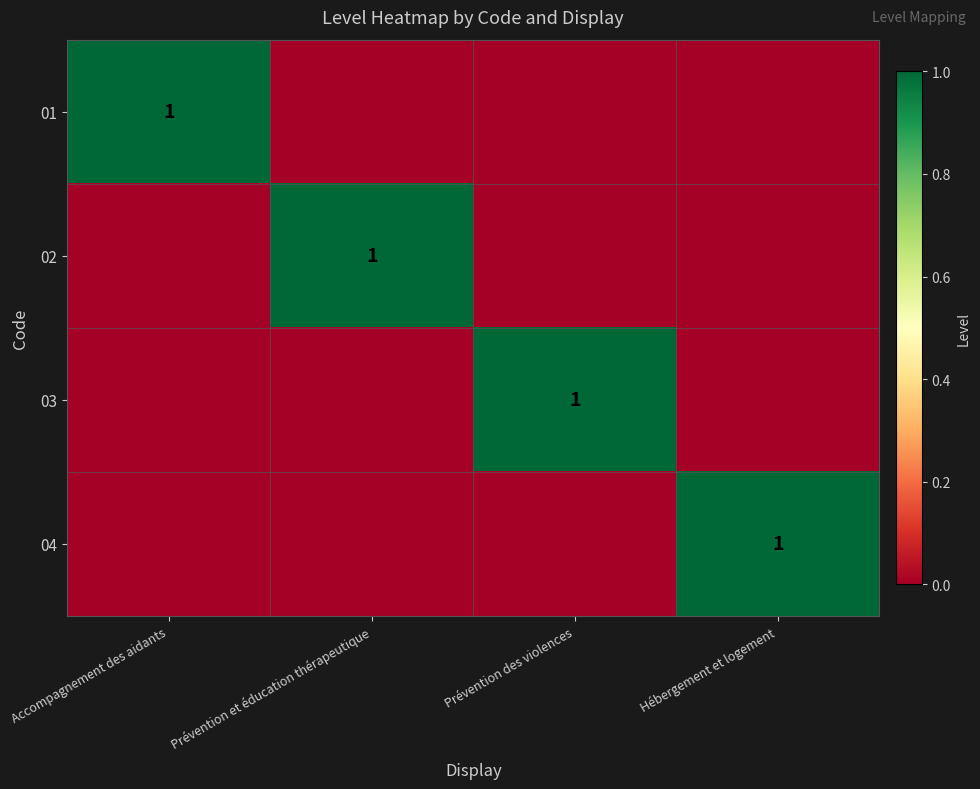

True or false: 01 has a value of 2 at Accompagnement des aidants.

False